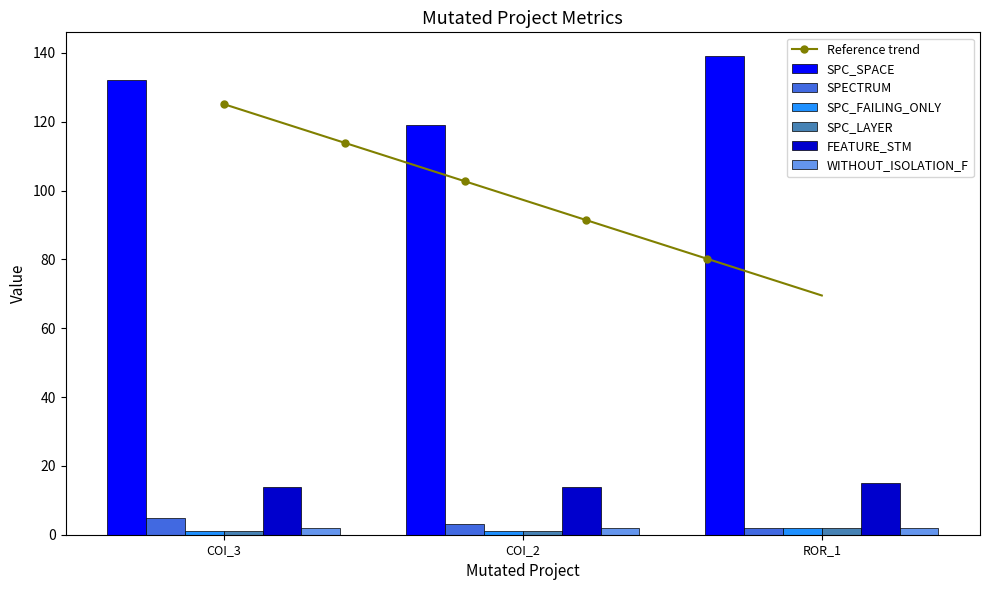

The value of SPC_SPACE at ROR_1 is 139. True or false?

True